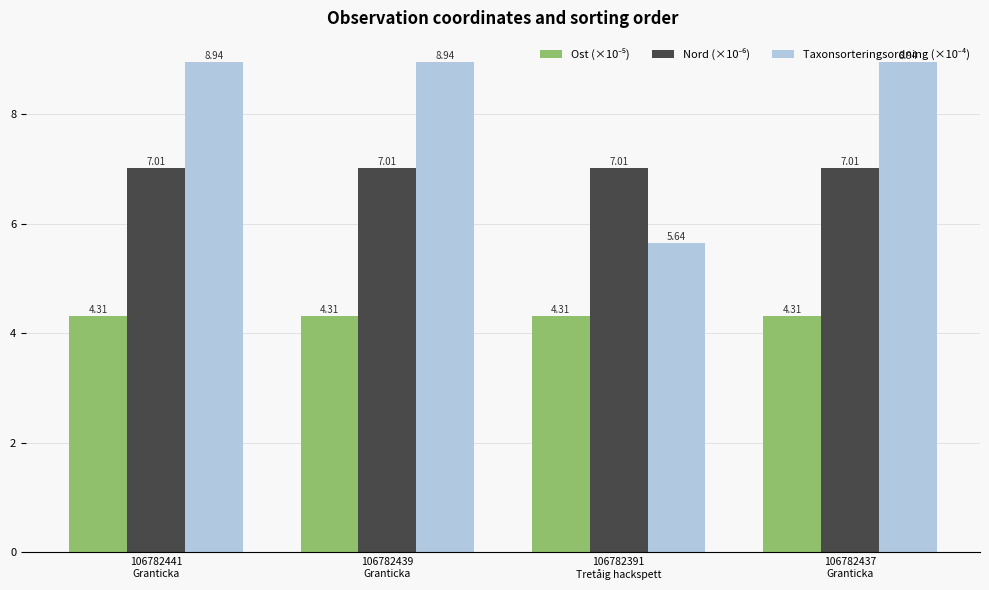

How many series are shown in this chart?

3